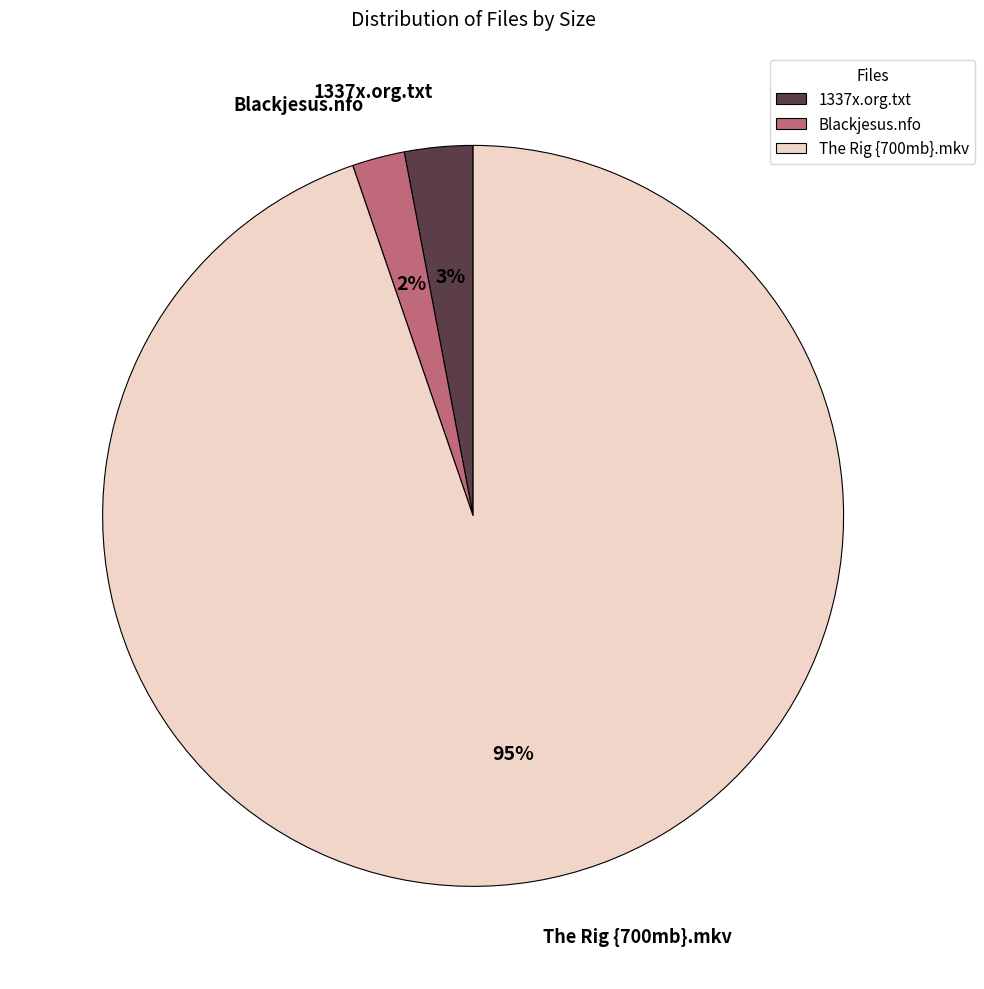

Does The Rig {700mb}.mkv account for over 50% of the chart?

Yes